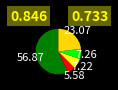

Count the number of slices in the pie.

5